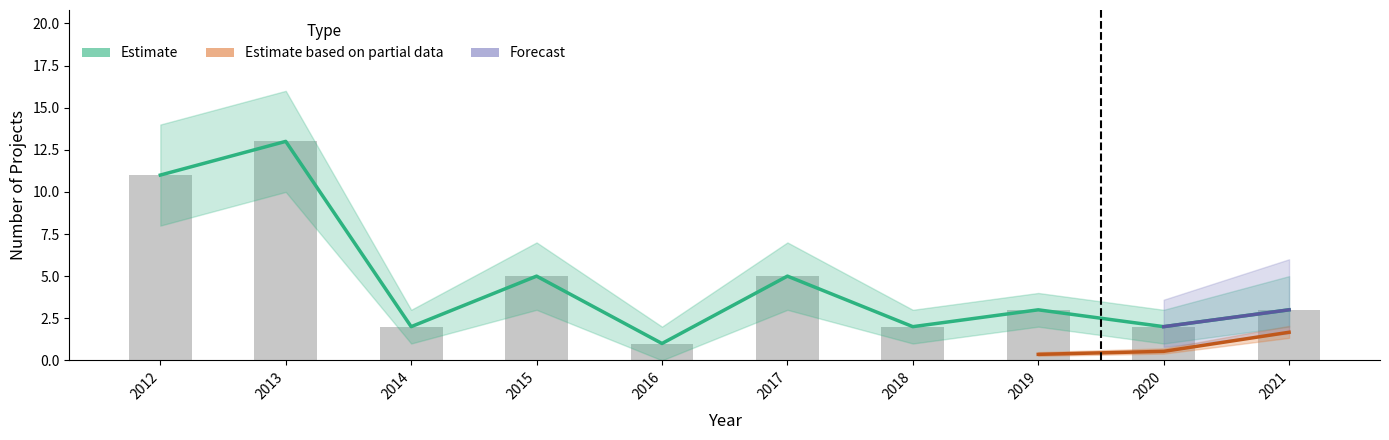

Which category has the lowest value across all series?

2016